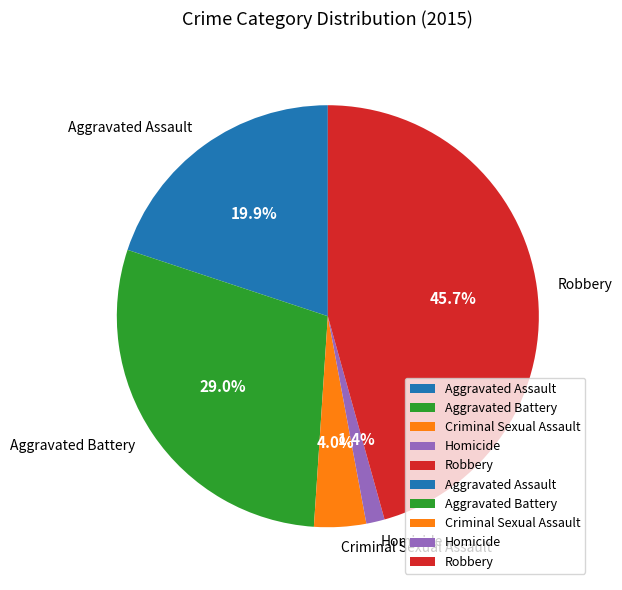

Is there any slice that represents more than half of the pie?

No